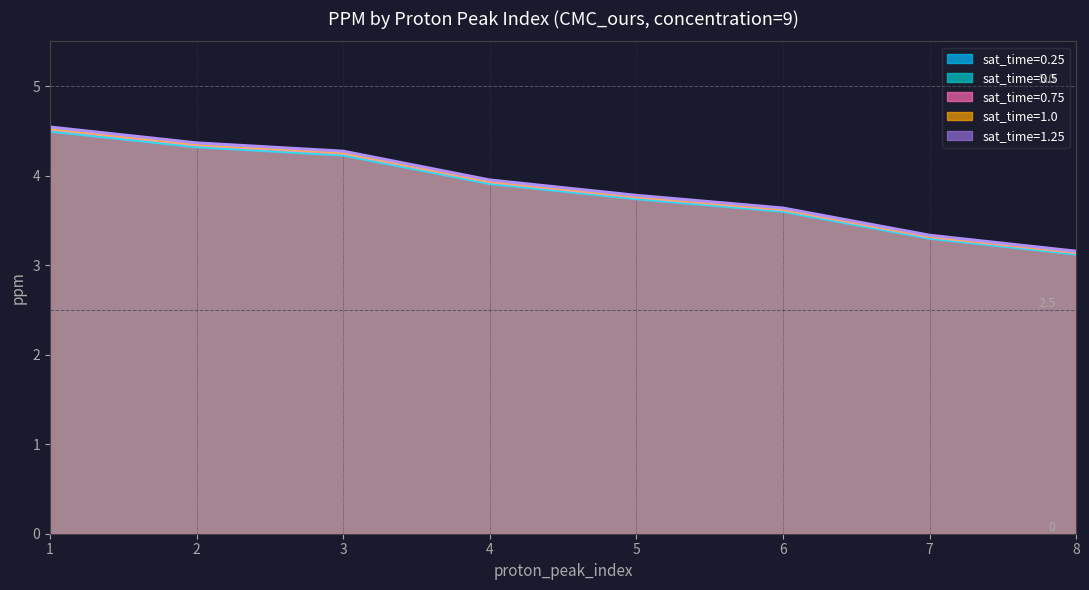

The value of sat_time_1.25 at 1 is 0.4. True or false?

False